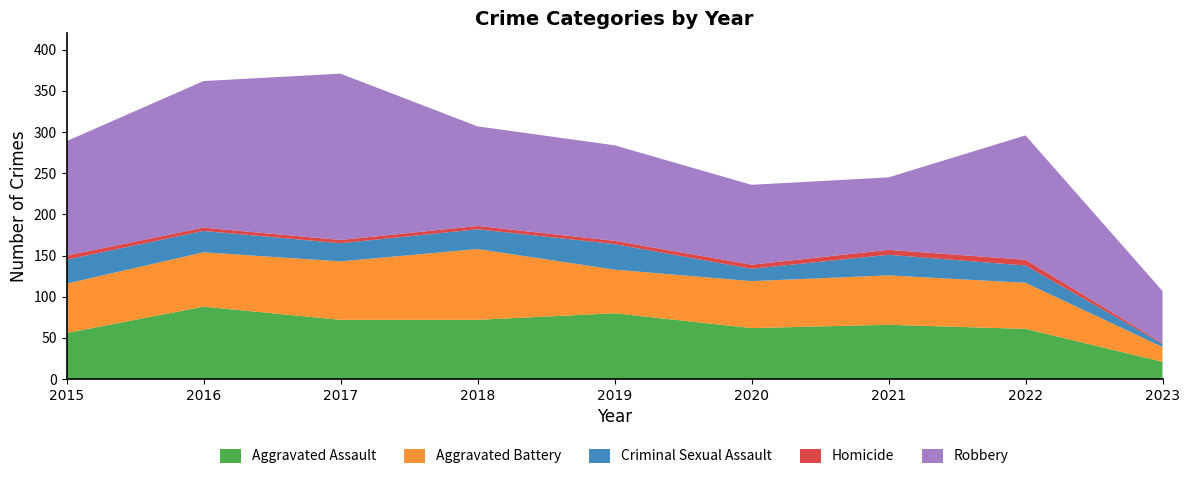

Reading left to right, list all the values displayed in this chart.

Aggravated Assault: 2015=56	2016=88	2017=72	2018=72	2019=80	2020=62	2021=66	2022=61	2023=21
Aggravated Battery: 2015=60	2016=66	2017=71	2018=86	2019=53	2020=57	2021=60	2022=56	2023=18
Criminal Sexual Assault: 2015=29	2016=26	2017=22	2018=24	2019=31	2020=15	2021=25	2022=21	2023=4
Homicide: 2015=5	2016=4	2017=4	2018=4	2019=4	2020=5	2021=6	2022=7	2023=1
Robbery: 2015=139	2016=178	2017=202	2018=121	2019=116	2020=97	2021=88	2022=151	2023=63